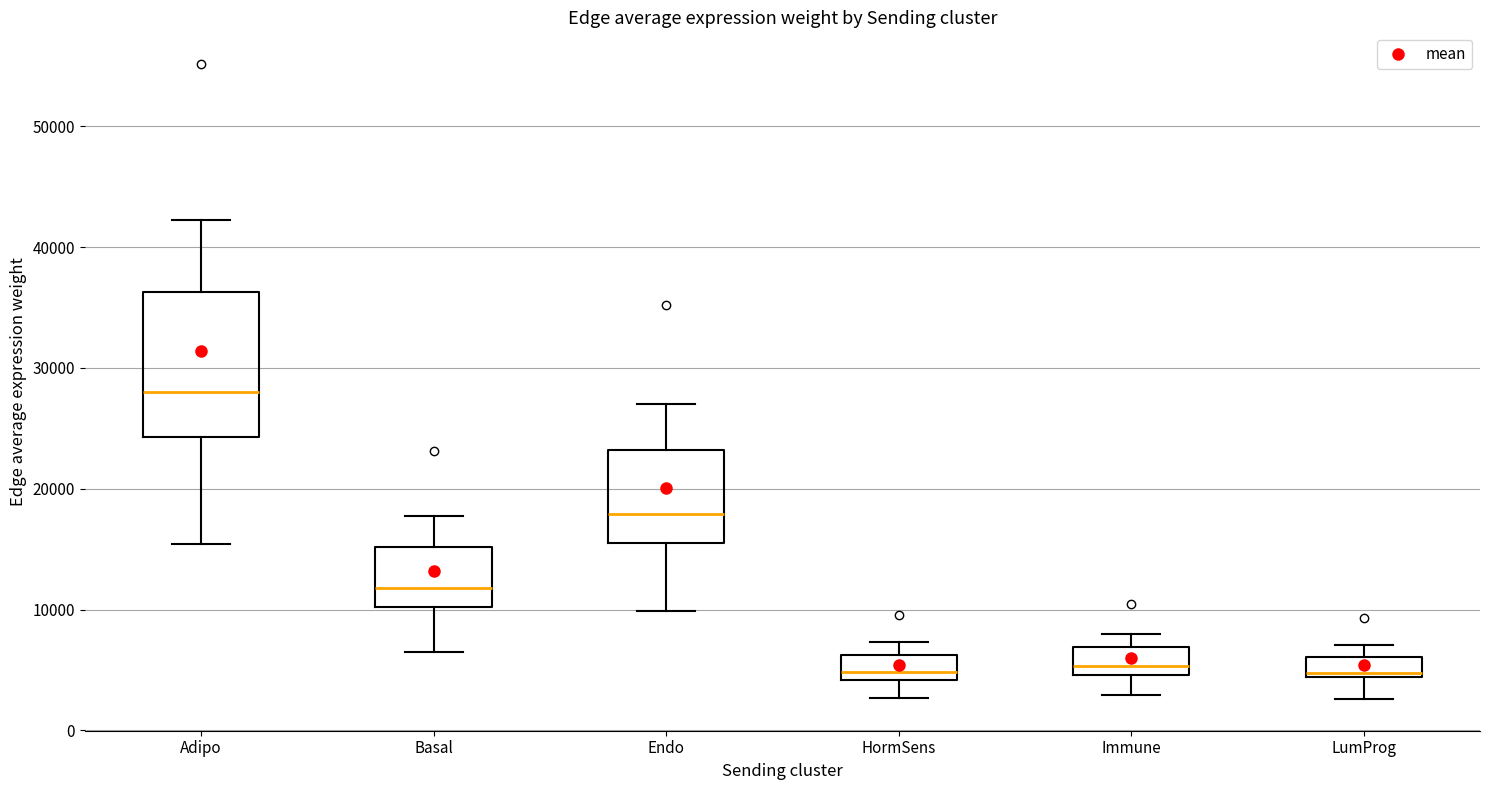

Reading left to right, transcribe this box plot: for each box, give where its median line is, the range the box spans, and where its two whiskers end, as read against the y-axis. The values are not printed on the chart, so give them approximately, as read against the axis.

Adipo: median 28000, box 24000 to 36000, whiskers 15000 to 42000
Basal: median 12000, box 10000 to 15000, whiskers 6000 to 18000
Endo: median 18000, box 16000 to 23000, whiskers 10000 to 27000
HormSens: median 5000, box 4000 to 6000, whiskers 3000 to 7000
Immune: median 5000 (just above the box's lower edge), box 5000 to 7000, whiskers 3000 to 8000
LumProg: median 5000, box 4000 to 6000, whiskers 3000 to 7000